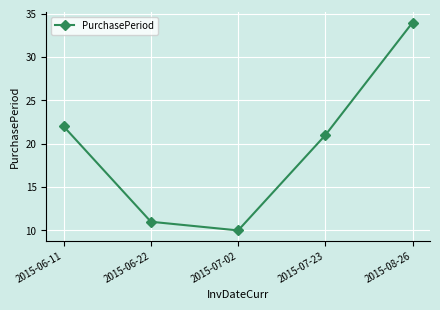

Which has a higher value, 2015-07-02 or 2015-08-26?

2015-08-26